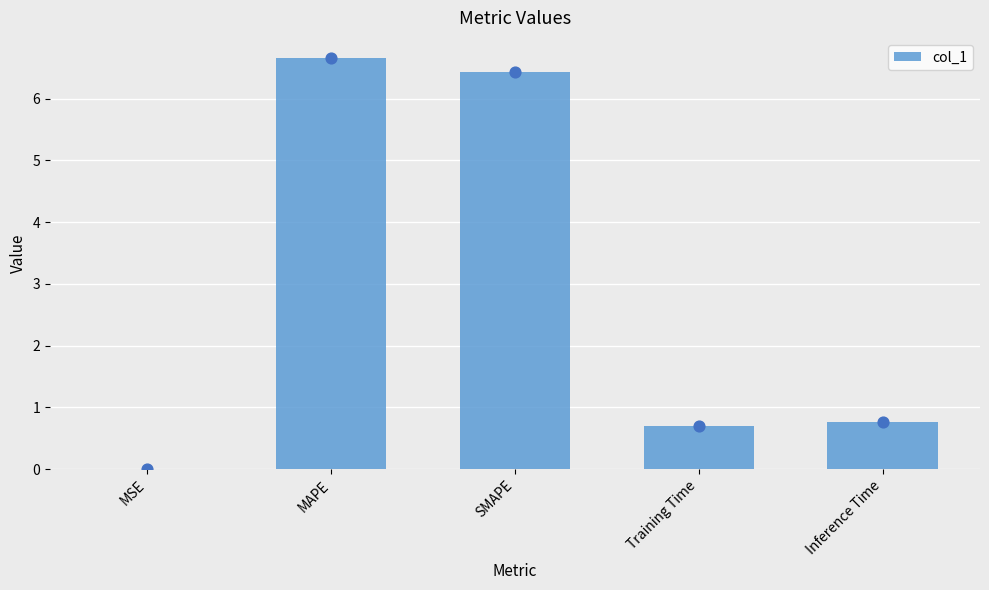

Between Inference Time and Training Time, which is larger?

Inference Time